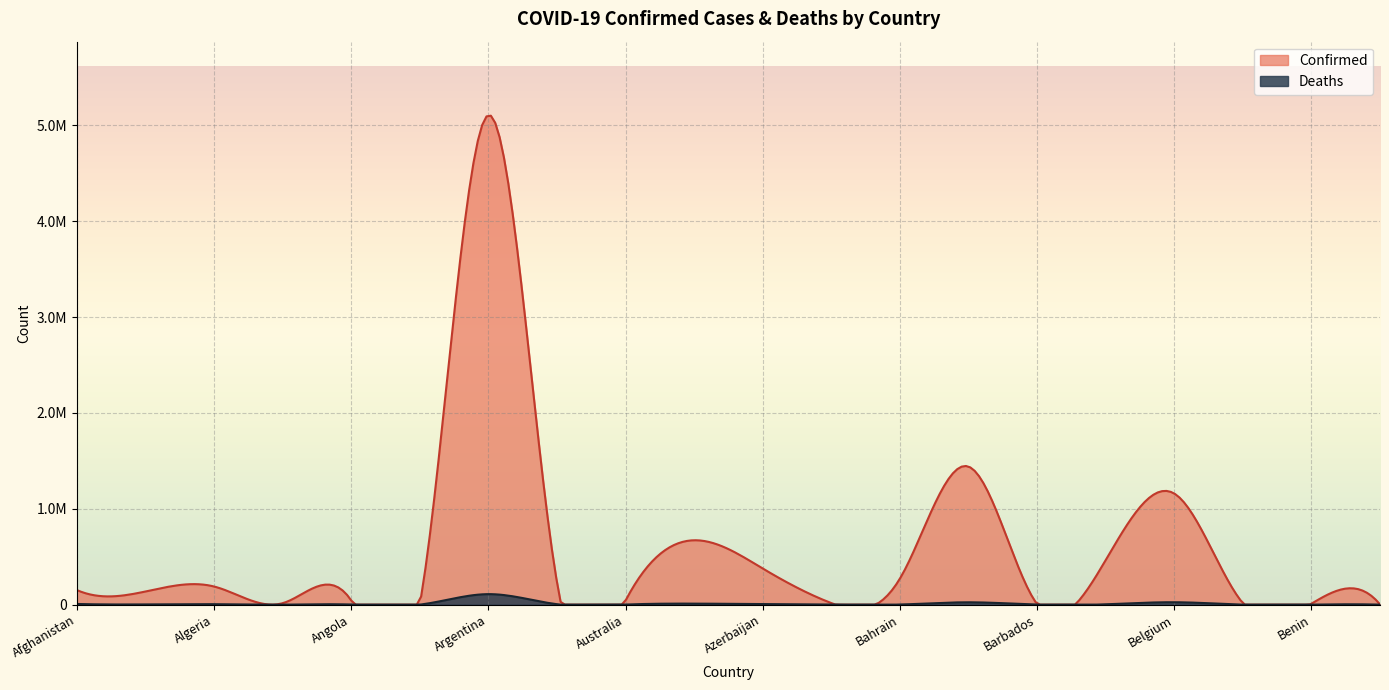

Count the number of categories in the chart.

20